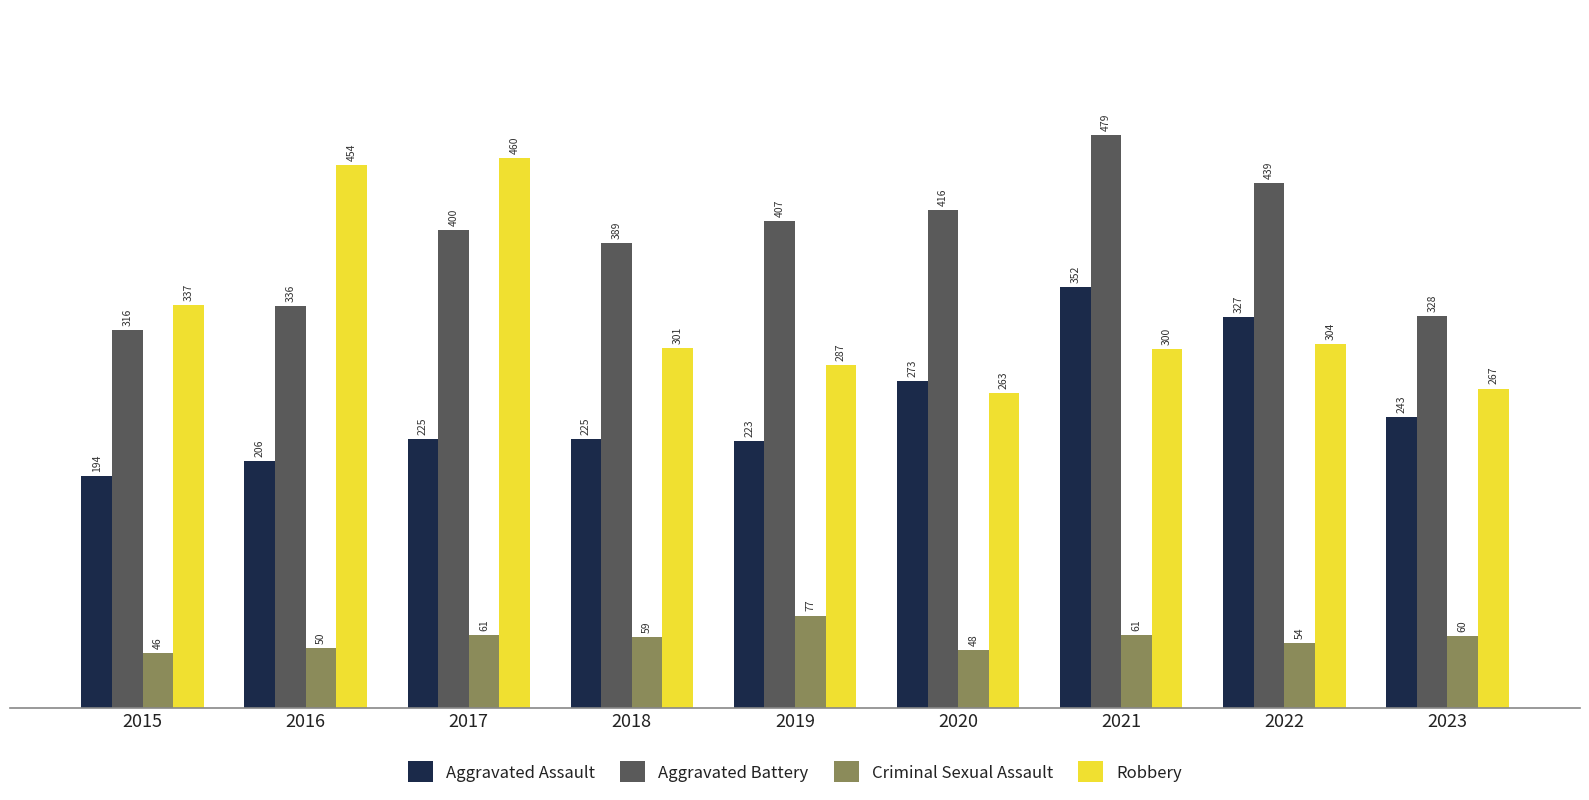

Count the number of categories in the chart.

9